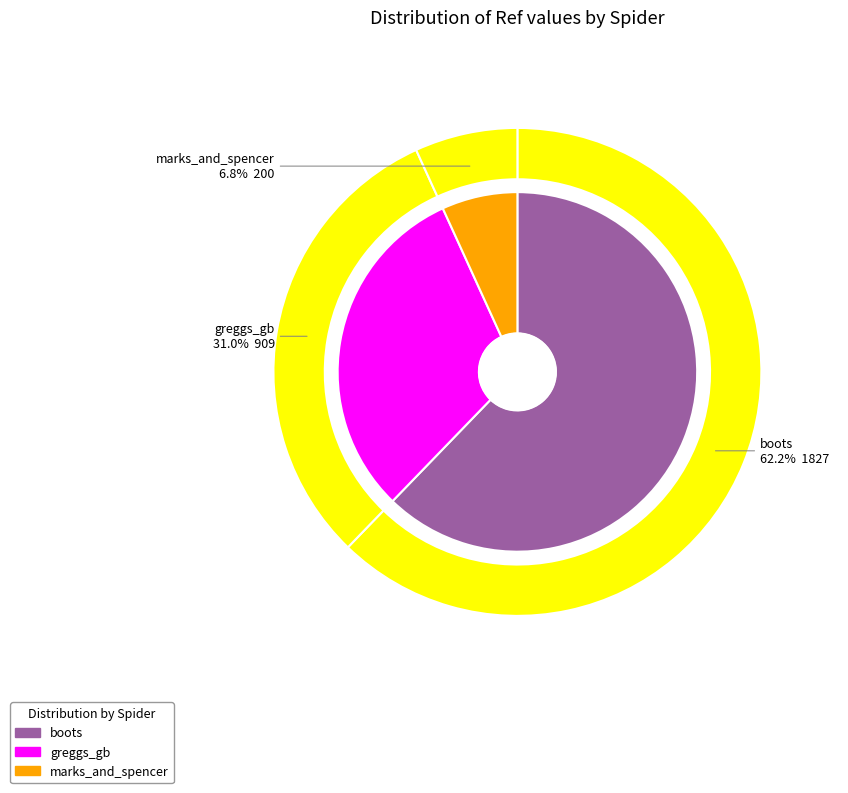

To the nearest percent, what is the average slice percentage?

33%